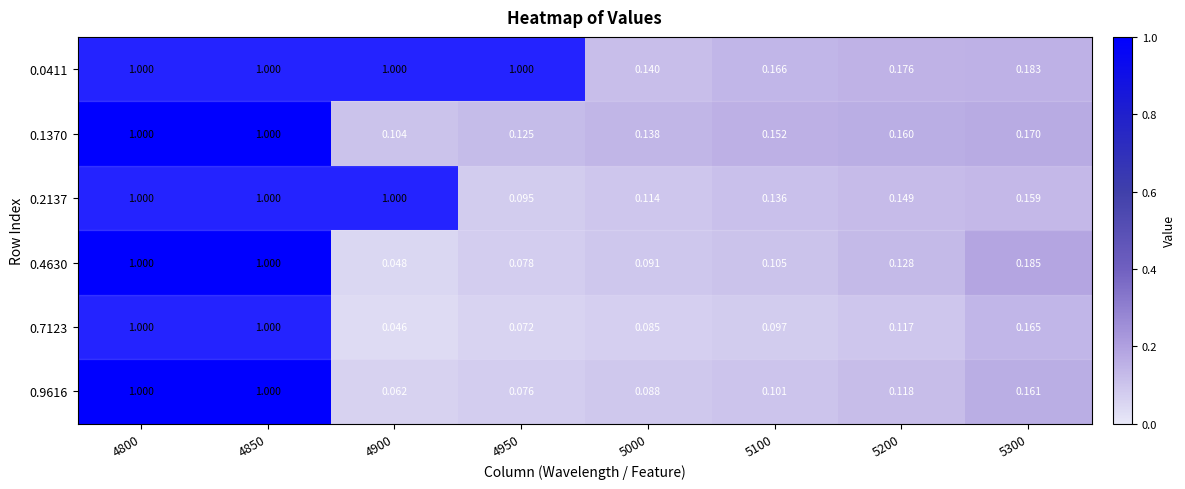

What is the difference between the highest and lowest values at 4950?

0.9